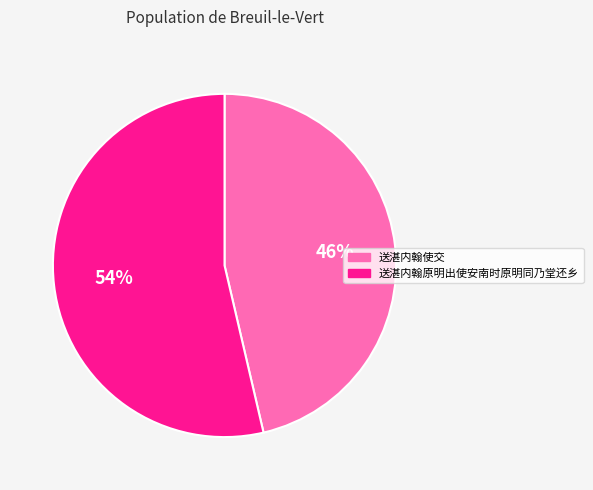

Is the sum of 送湛内翰原明出使安南时原明同乃堂还乡 and 送湛内翰使交 greater than half?

Yes